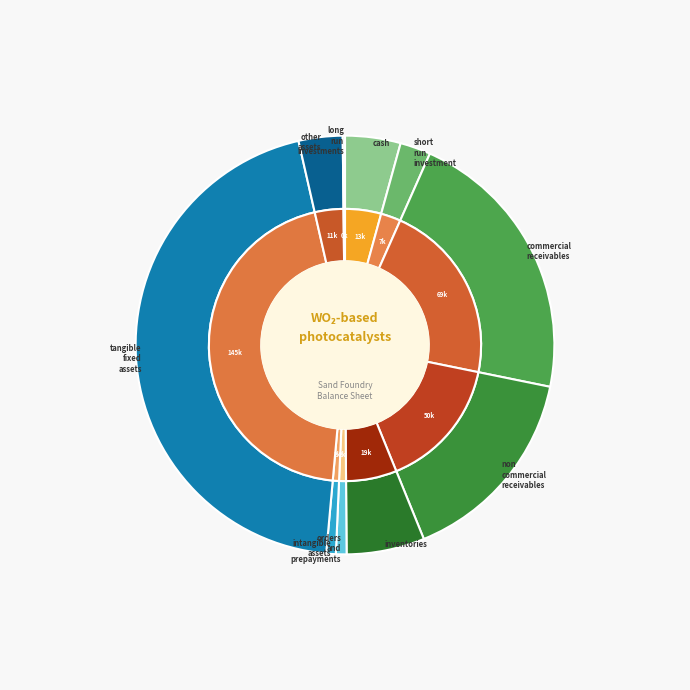

Between commercial_receivables and intangible_assets, which is larger?

commercial_receivables